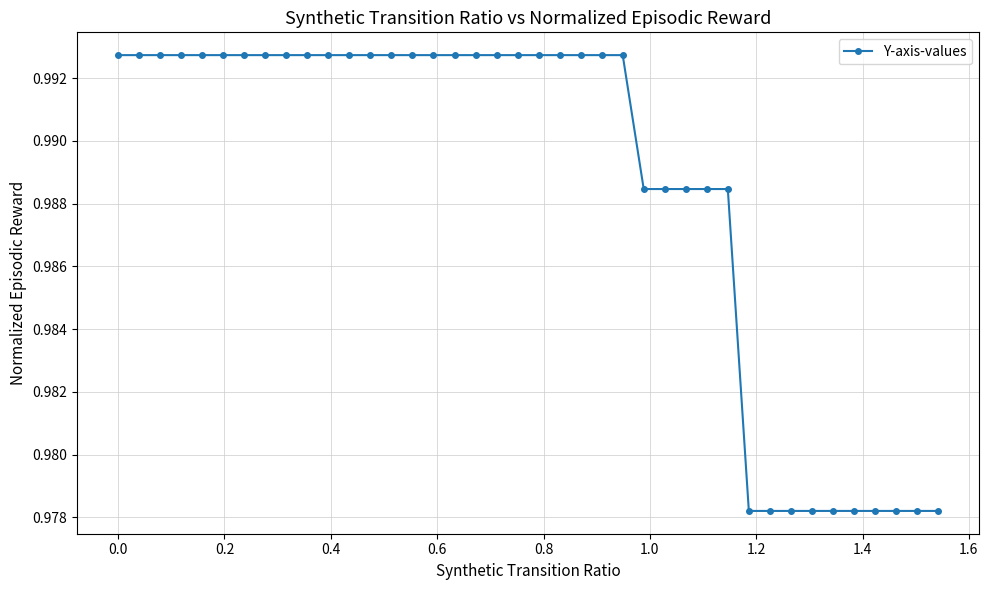

What is the sum of all values?

39.5